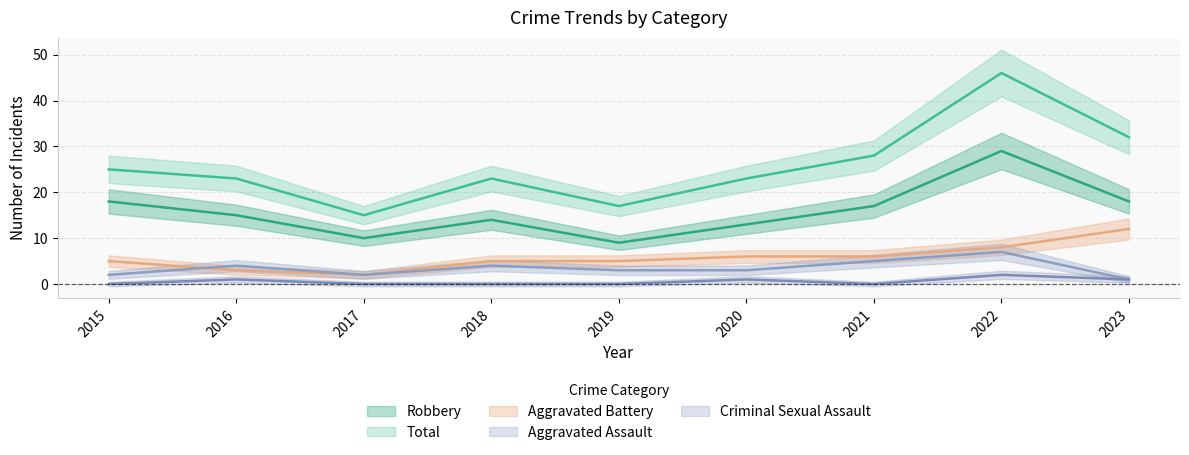

What is the difference between the maximum and minimum values in the Robbery series?

20